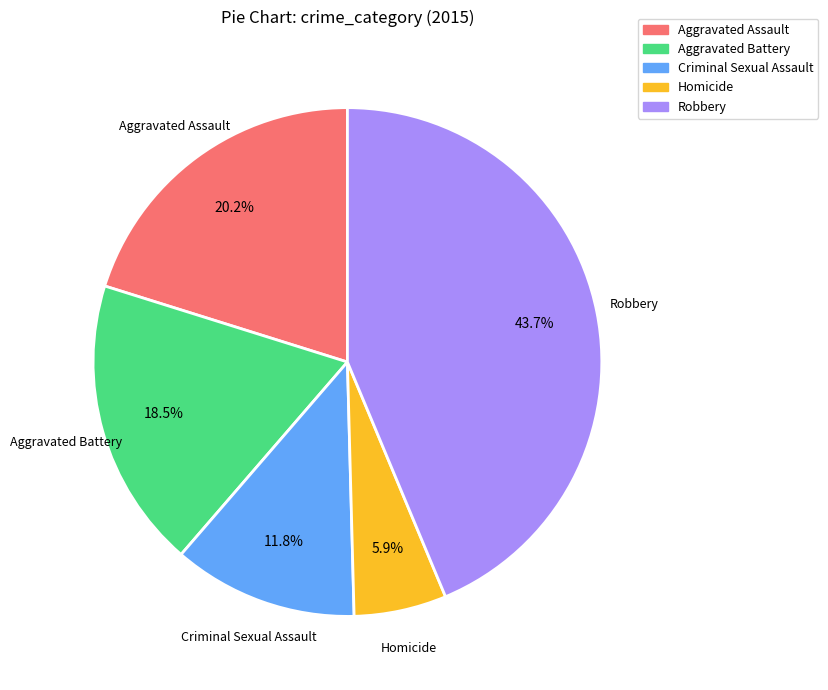

Do Aggravated Assault and Aggravated Battery together represent more than half of the pie?

No